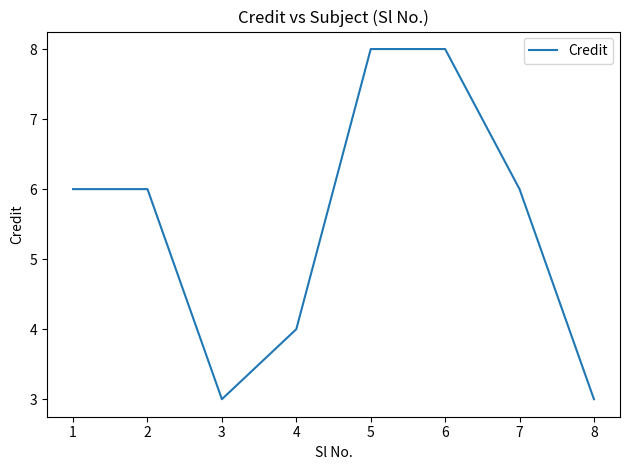

What is the change in value from 2 to 6?

+2